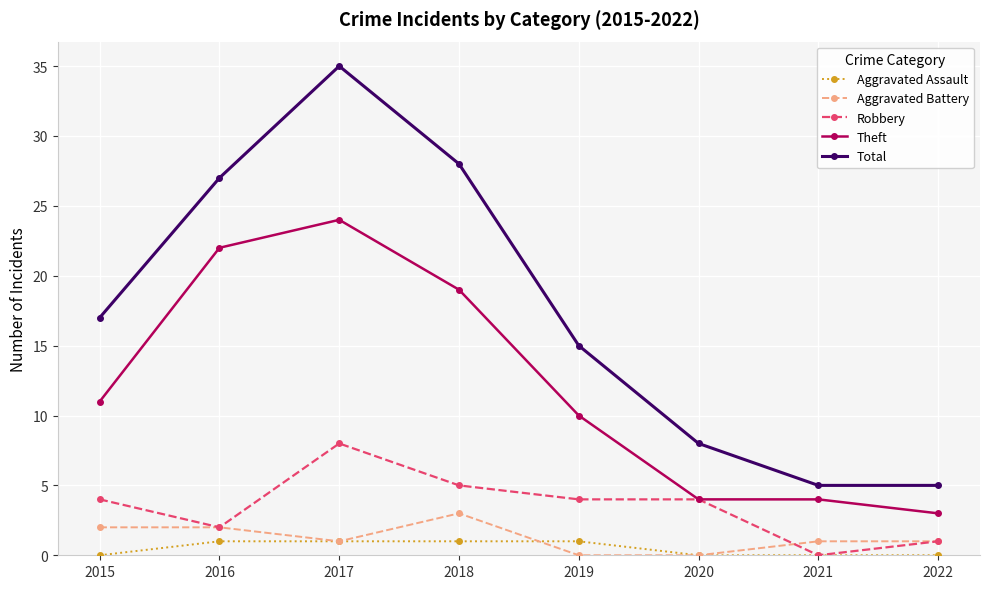

How many lines are shown in the chart?

5